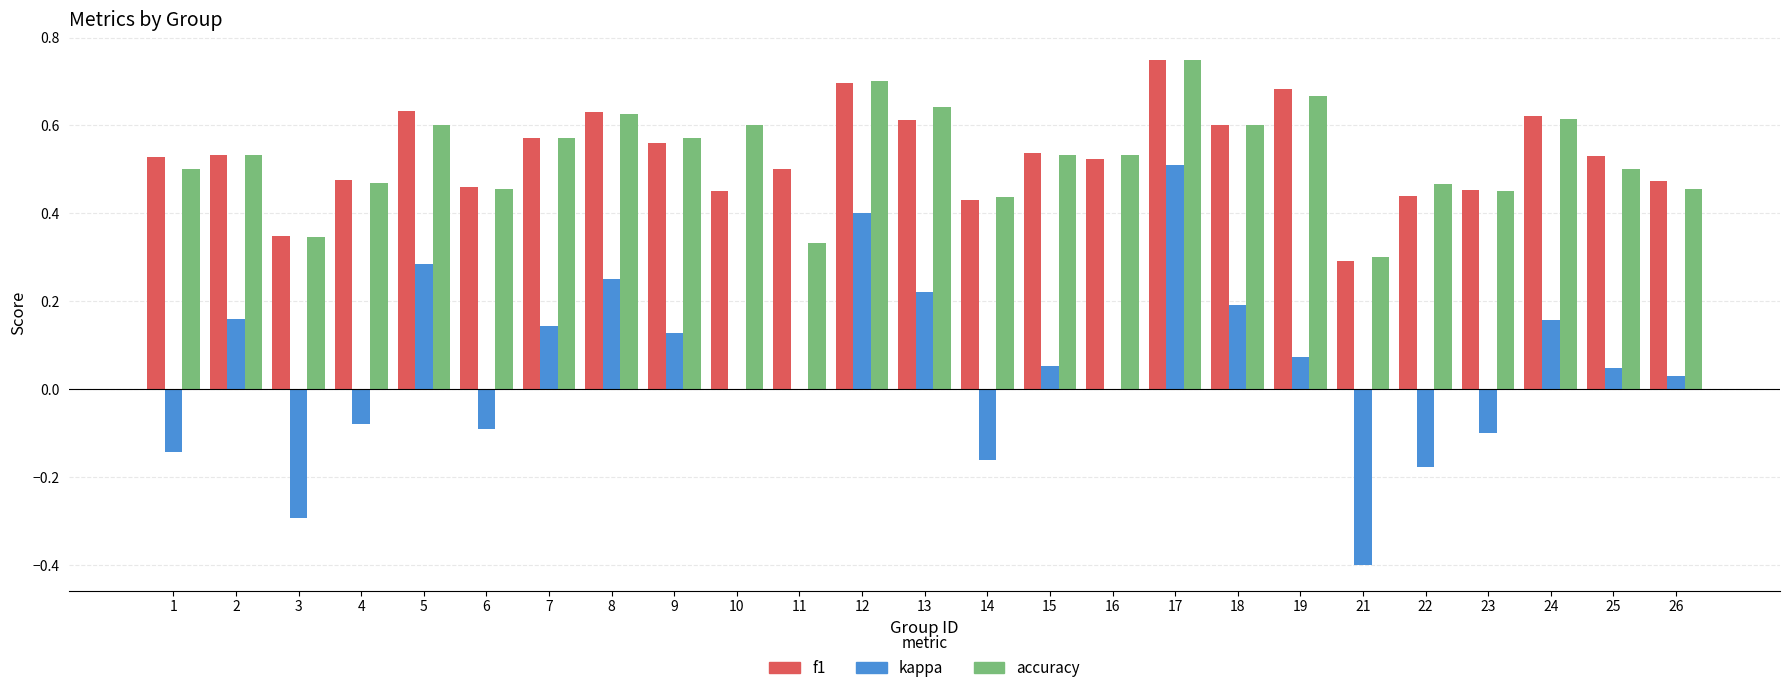

How many distinct data groups are displayed?

3